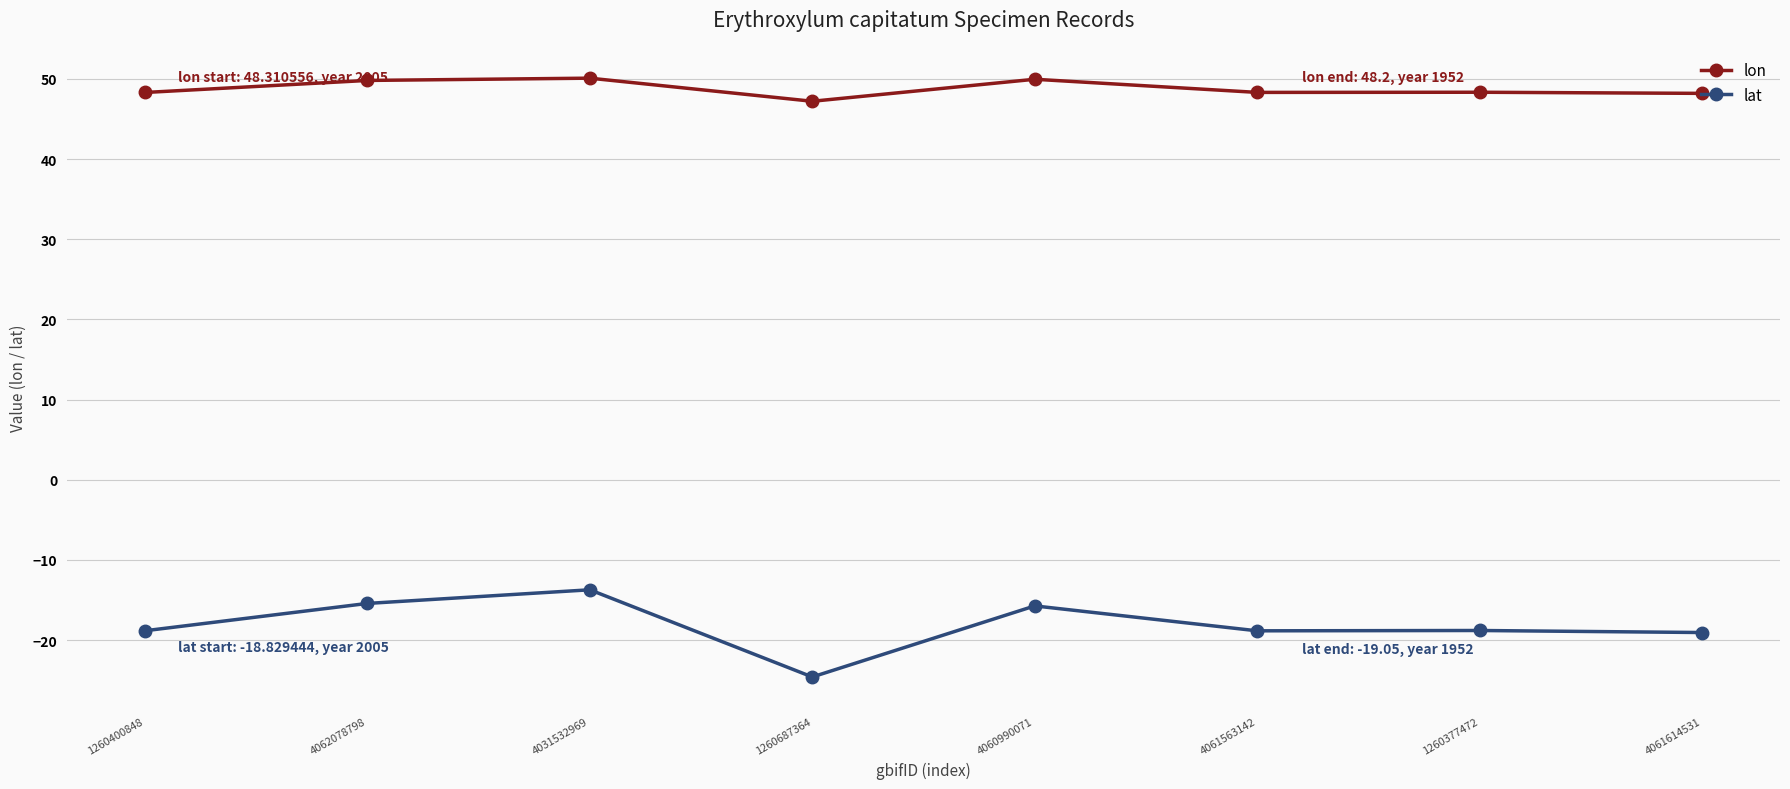

True or false: lat has more than 1 points higher than both neighbors.

True